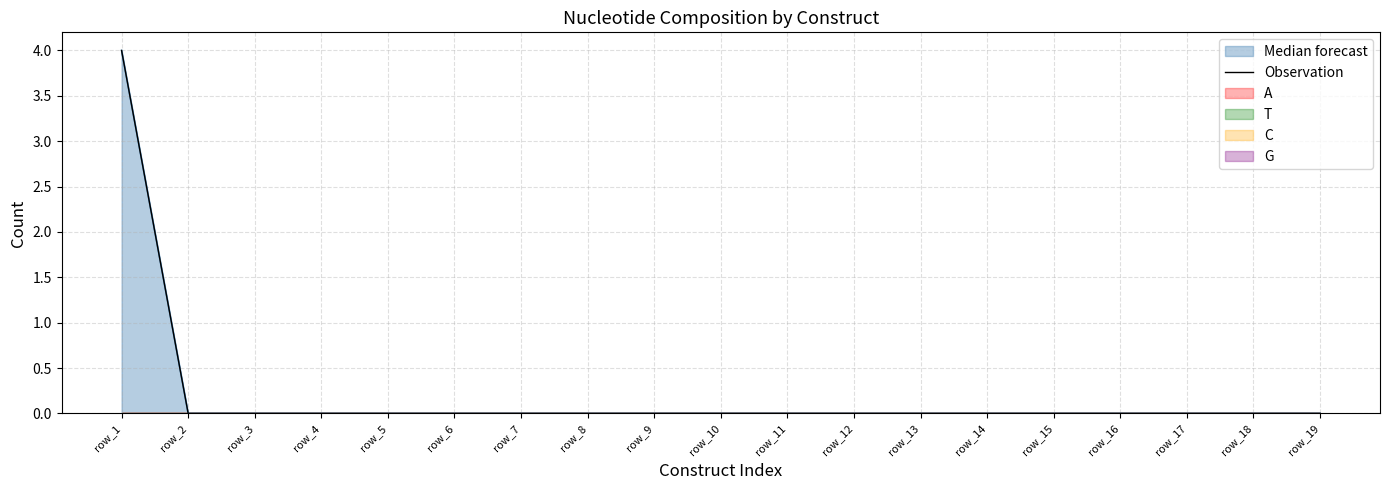

How many lines are shown in the chart?

1